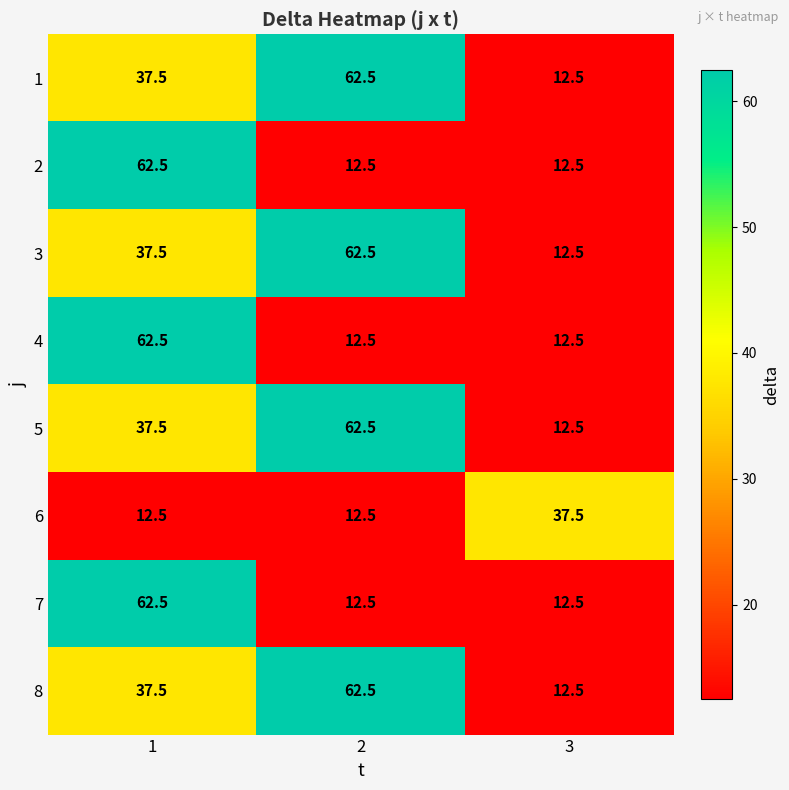

What is the total value across all series at 2?

300.0